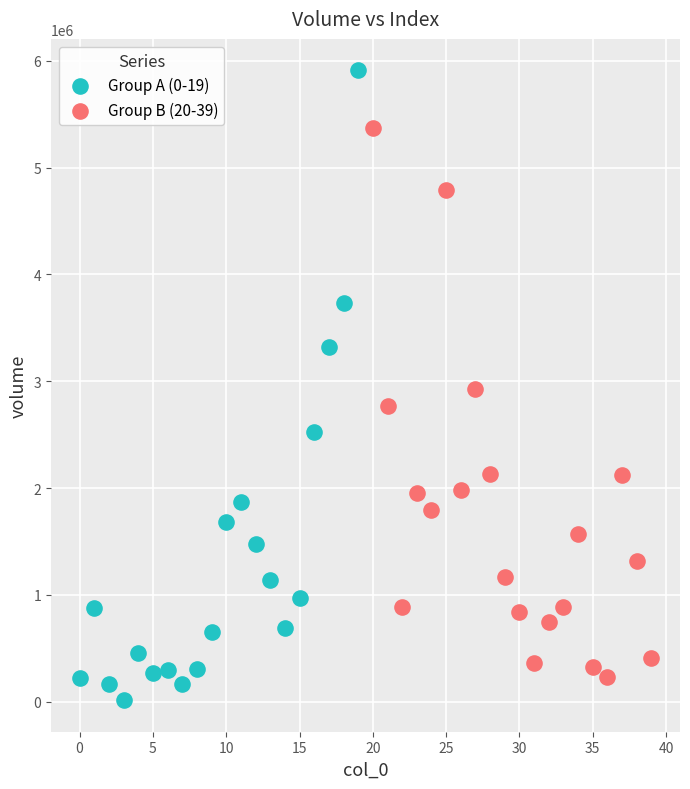

What are all the series names shown in the legend?

Group A (0-19), Group B (20-39)